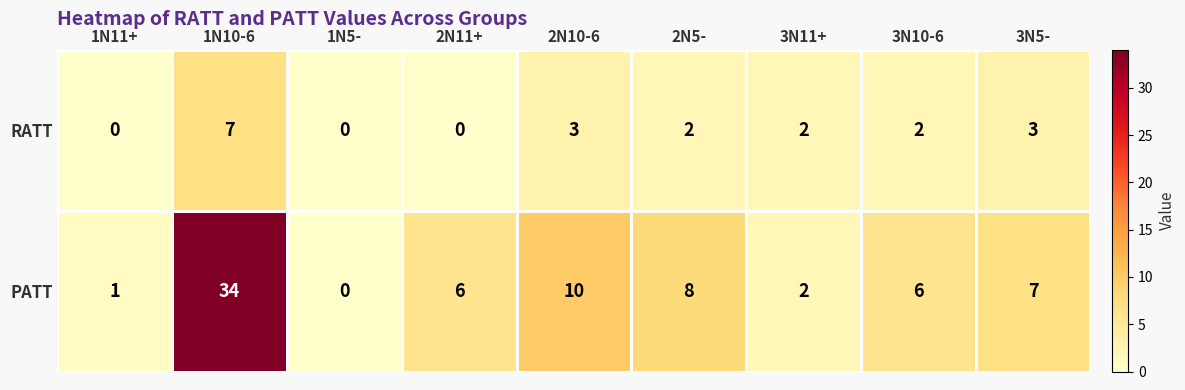

What is the difference between the maximum and minimum values in the RATT series?

7